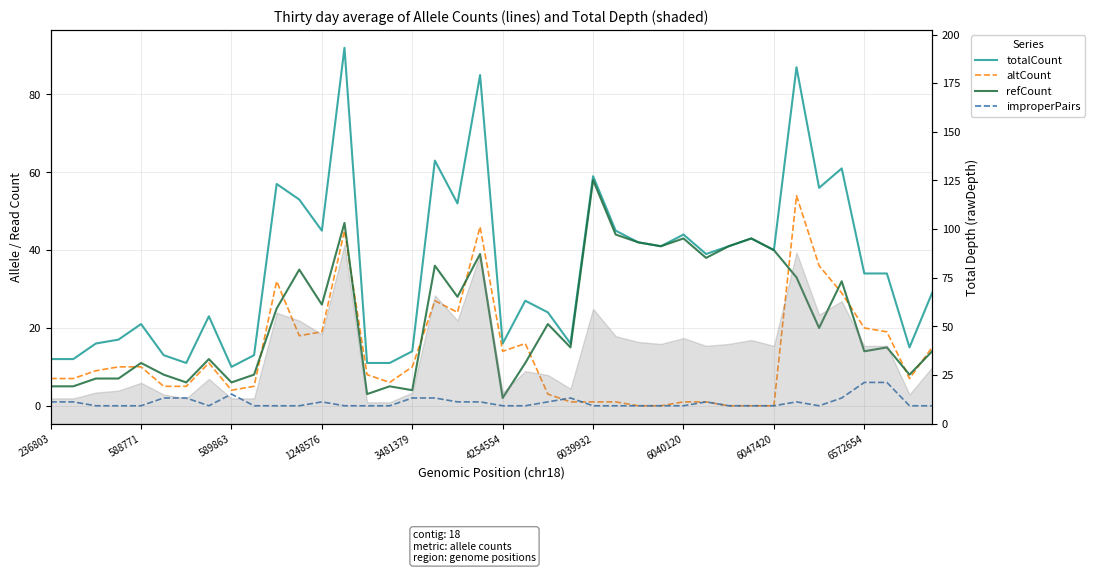

The value of totalCount at 6572654 is 34. True or false?

True